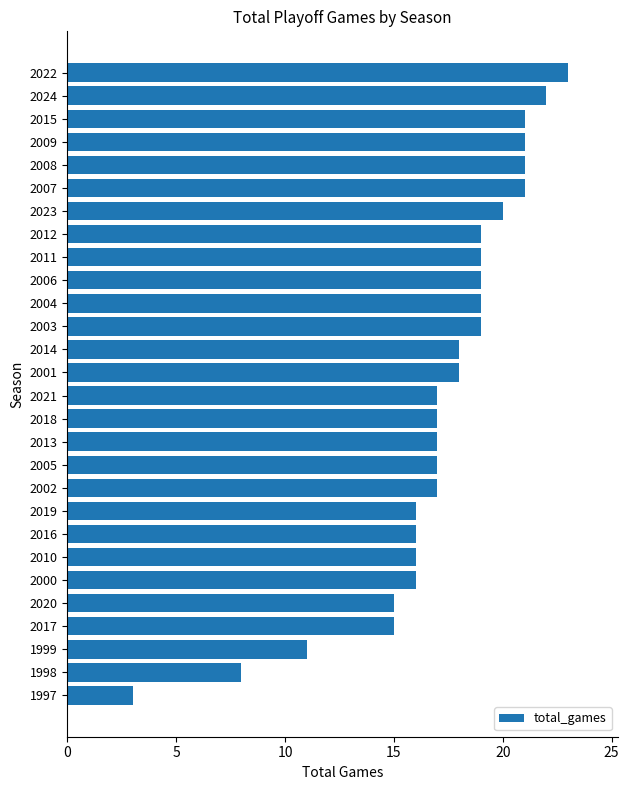

What is the sum of all values?

481